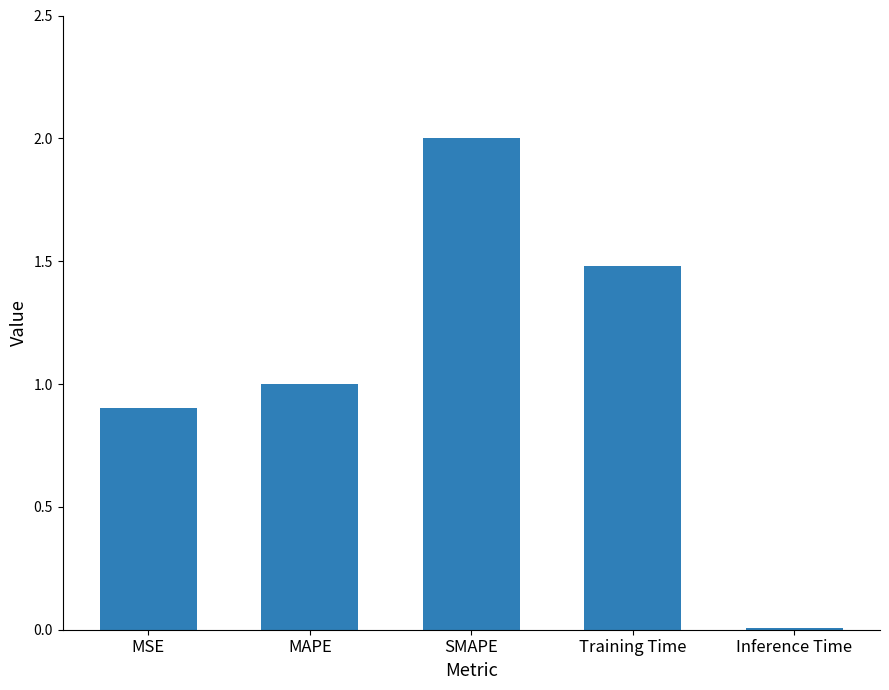

What is the difference between the maximum and minimum values?

2.0